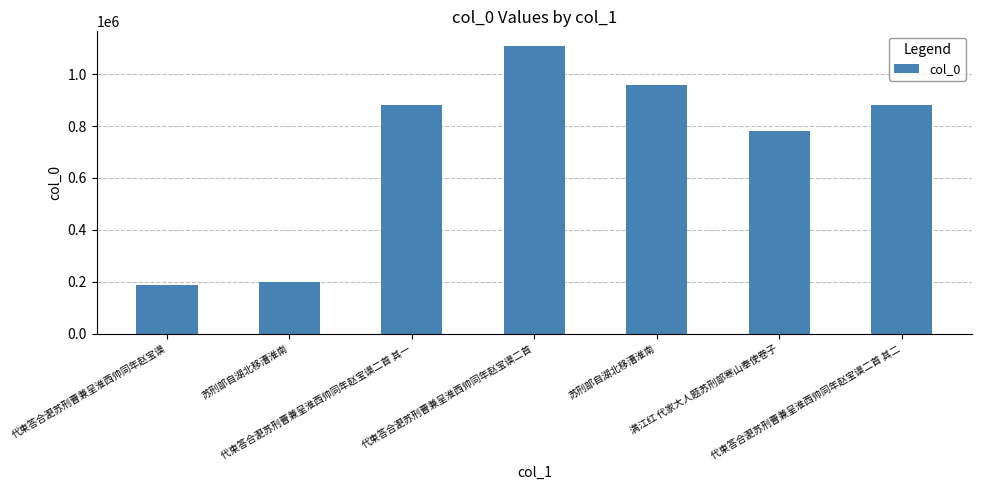

Reading right to left, what are all the values shown in this chart?

代柬答合淝苏刑曹兼呈淮西帅同年赵宝谟二首 其二=879979	满江红 代家大人题苏刑部寒山奉使卷子=780730	苏刑部自湖北移漕淮南=959649	代柬答合淝苏刑曹兼呈淮西帅同年赵宝谟二首=1109517	代柬答合淝苏刑曹兼呈淮西帅同年赵宝谟二首 其一=879980	苏刑部自湖北移漕淮南=200591	代柬答合淝苏刑曹兼呈淮西帅同年赵宝谟=187687